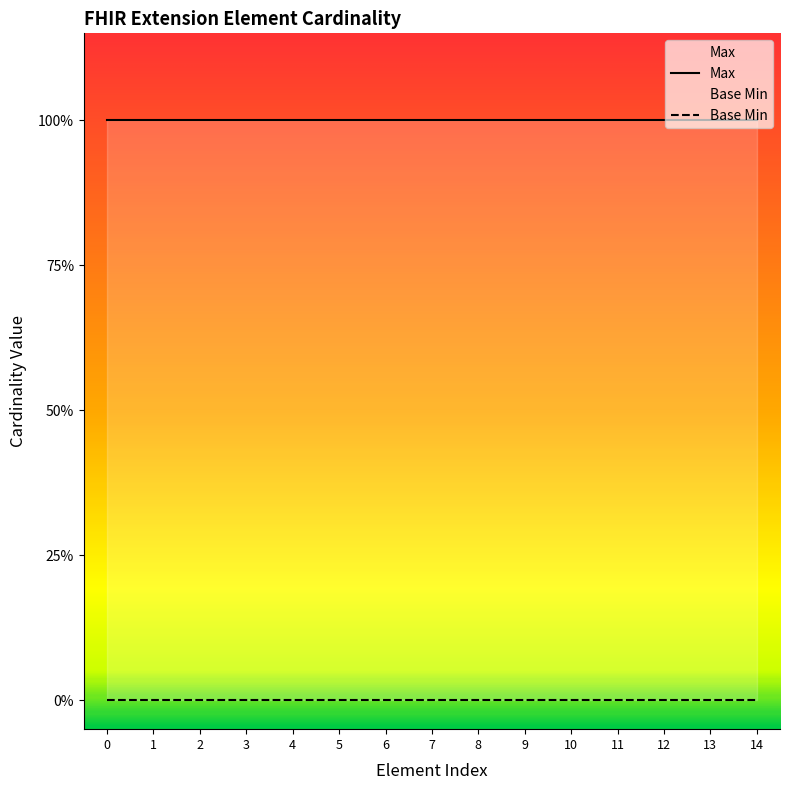

Rank the series at 0 from lowest to highest value.

Base Min, Max